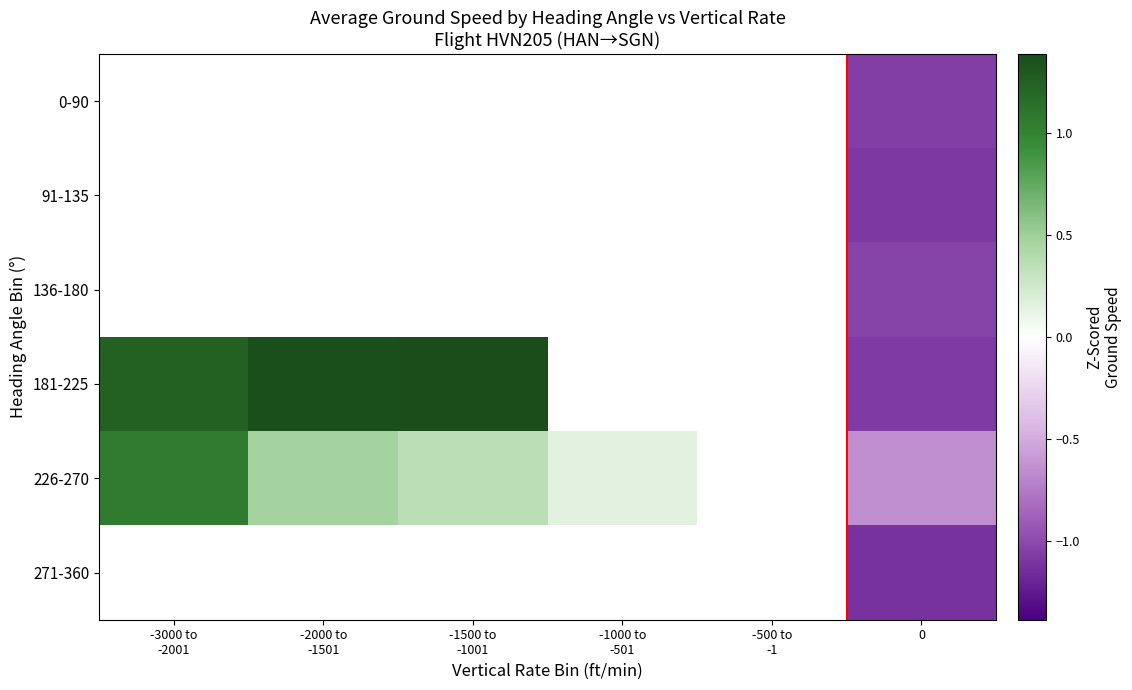

Is the value of 271-360 at -500 to -1 greater than the value of 0-90 at -3000 to -2001?

No